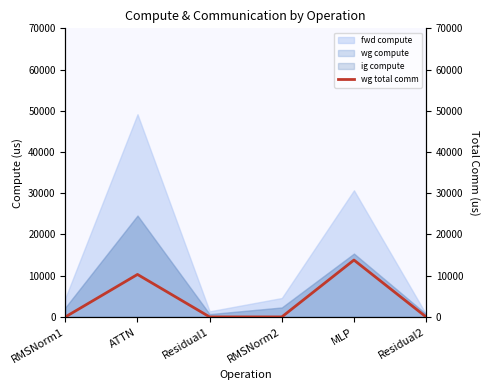

List the labels in order of value, largest first.

MLP, ATTN, RMSNorm1, Residual1, RMSNorm2, Residual2